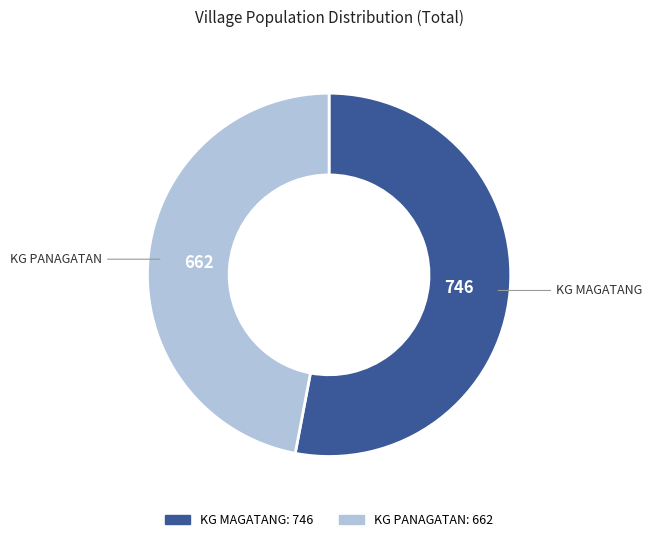

The KG PANAGATAN slice represents 52% of the pie. True or false?

False